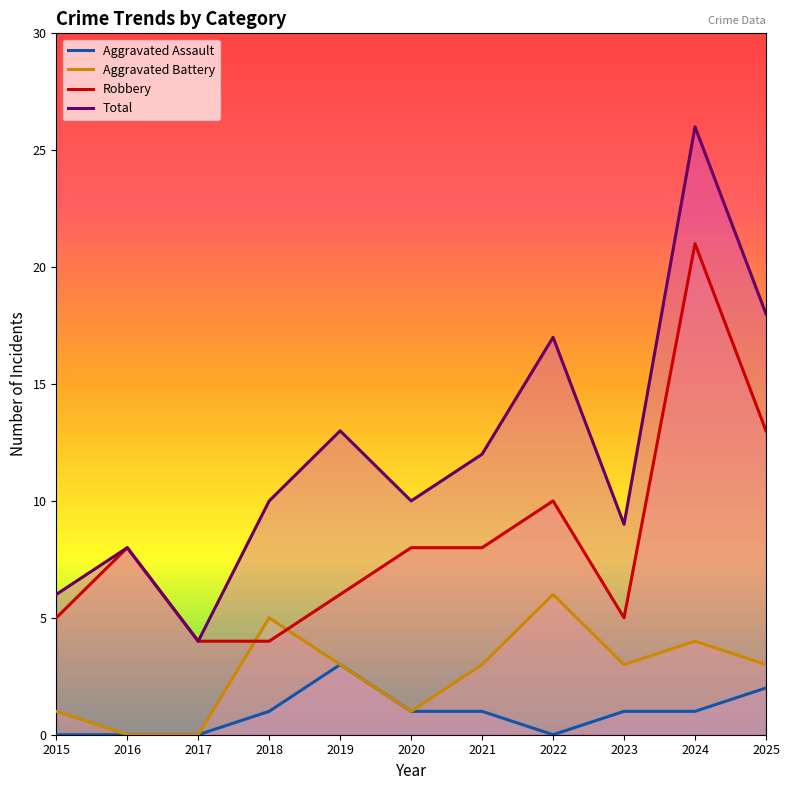

What is the difference between the maximum and minimum values in the Aggravated Battery series?

6